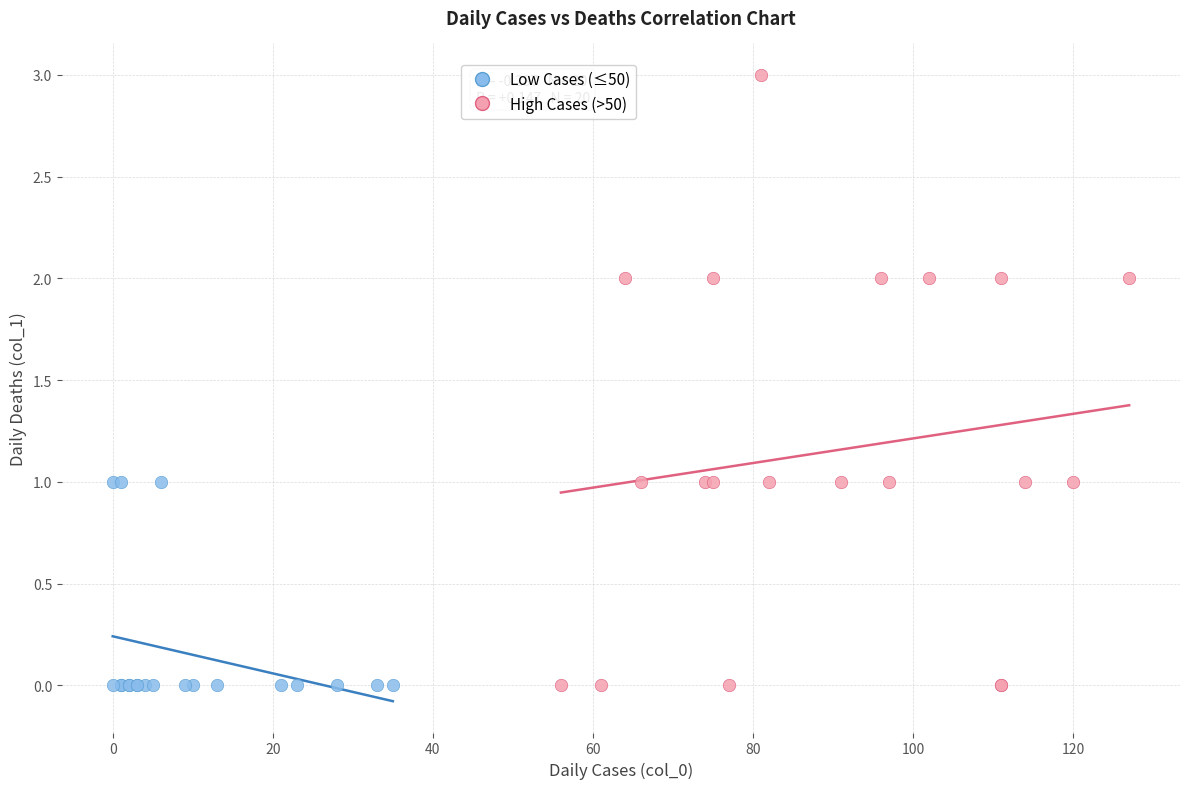

Which series has the widest spread of Y values?

High Cases (>50)